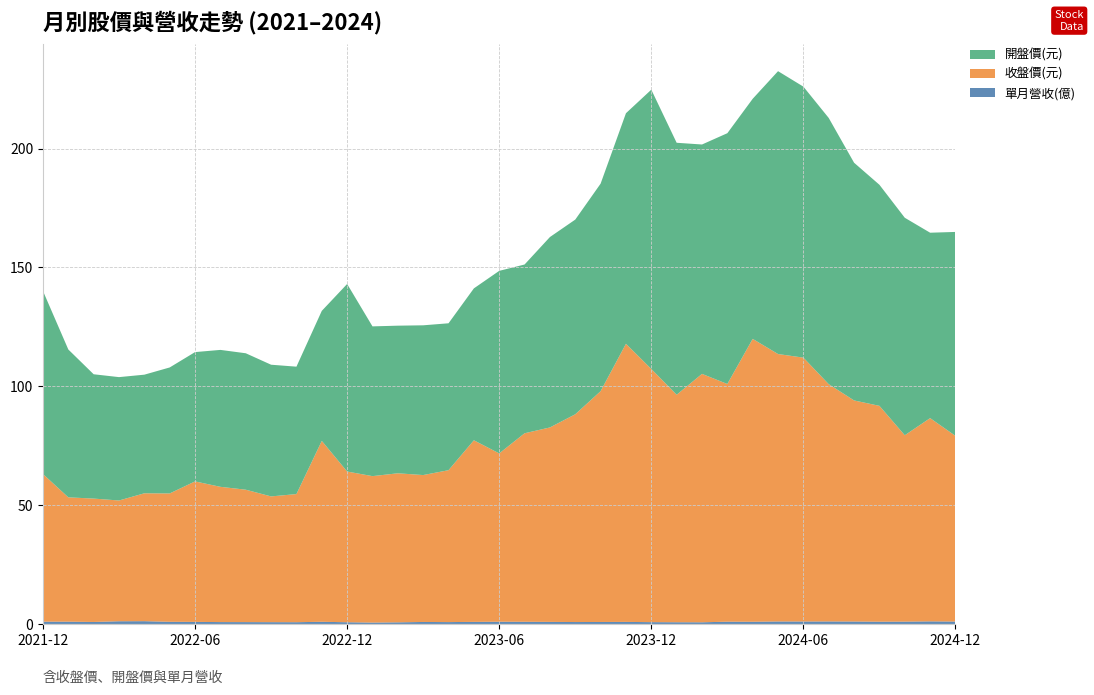

Reading right to left, list all the values displayed in this chart.

單月營收(億): 2024-12=1.0	2024-11=1.1	2024-10=1.0	2024-09=1.0	2024-08=1.0	2024-07=1.1	2024-06=1.0	2024-05=1.1	2024-04=0.9	2024-03=1.0	2024-02=0.7	2024-01=0.7	2023-12=0.8	2023-11=0.9	2023-10=0.8	2023-09=0.8	2023-08=0.9	2023-07=0.9	2023-06=0.9	2023-05=0.9	2023-04=0.8	2023-03=0.8	2023-02=0.7	2023-01=0.6	2022-12=0.7	2022-11=0.9	2022-10=0.7	2022-09=0.8	2022-08=0.8	2022-07=0.8	2022-06=0.9	2022-05=0.9	2022-04=1.2	2022-03=1.1	2022-02=0.8	2022-01=1.0	2021-12=1.0
收盤價(元): 2024-12=78.1	2024-11=85.5	2024-10=78.4	2024-09=90.8	2024-08=93.0	2024-07=99.8	2024-06=111.0	2024-05=112.5	2024-04=119.0	2024-03=100.0	2024-02=104.5	2024-01=95.7	2023-12=106.5	2023-11=117.0	2023-10=97.1	2023-09=87.4	2023-08=81.8	2023-07=79.3	2023-06=70.8	2023-05=76.4	2023-04=63.9	2023-03=61.8	2023-02=62.7	2023-01=61.6	2022-12=63.4	2022-11=76.1	2022-10=53.9	2022-09=52.9	2022-08=55.7	2022-07=56.9	2022-06=59.1	2022-05=54.0	2022-04=53.8	2022-03=50.8	2022-02=51.9	2022-01=52.3	2021-12=62.1
開盤價(元): 2024-12=85.8	2024-11=78.0	2024-10=91.5	2024-09=93.0	2024-08=100.0	2024-07=112.0	2024-06=114.0	2024-05=119.0	2024-04=101.0	2024-03=105.5	2024-02=96.5	2024-01=106.0	2023-12=117.5	2023-11=97.0	2023-10=87.3	2023-09=81.9	2023-08=80.1	2023-07=71.0	2023-06=76.8	2023-05=63.9	2023-04=61.8	2023-03=63.0	2023-02=62.1	2023-01=63.0	2022-12=78.9	2022-11=54.7	2022-10=53.6	2022-09=55.4	2022-08=57.4	2022-07=57.6	2022-06=54.4	2022-05=53.0	2022-04=49.9	2022-03=51.9	2022-02=52.3	2022-01=62.2	2021-12=77.0